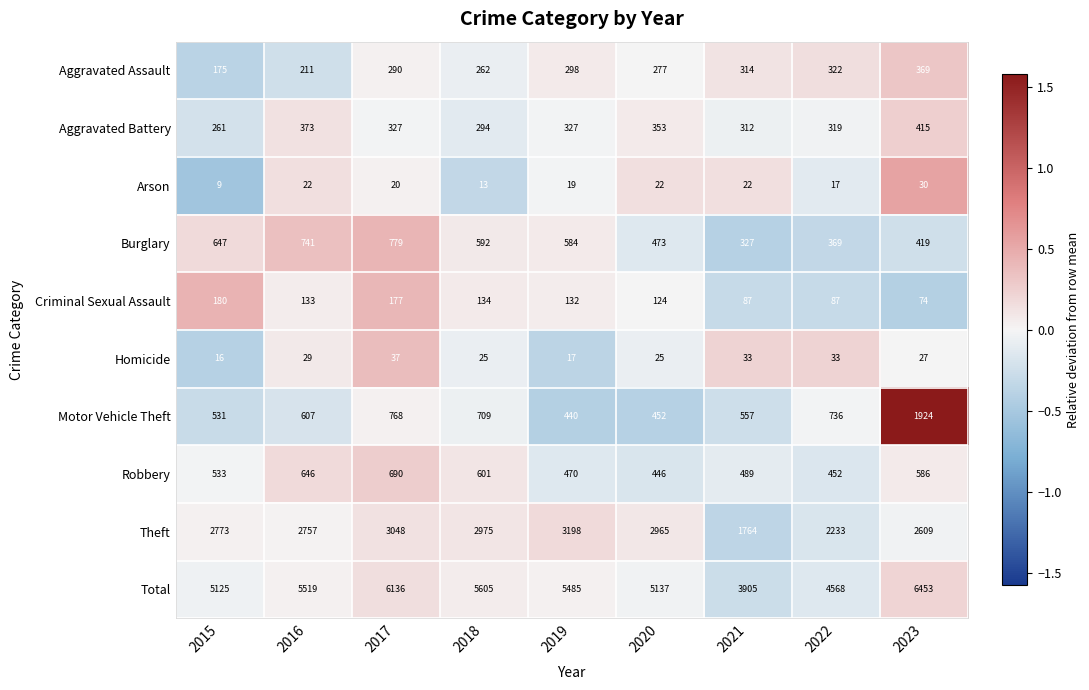

What is the average value of the Aggravated Assault series?

280